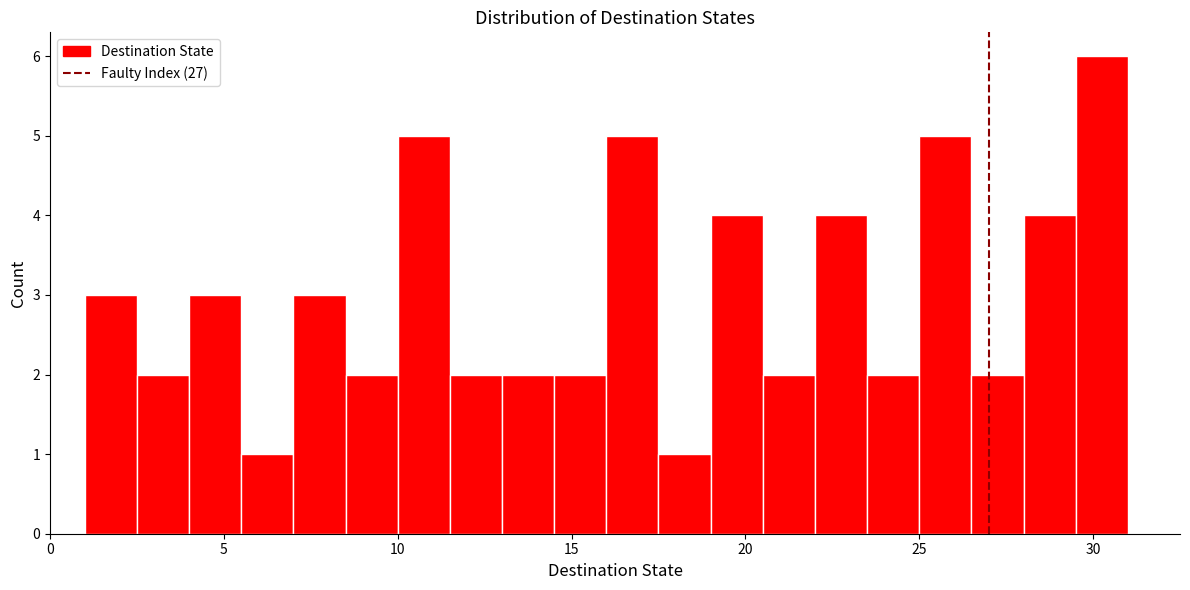

Read against the x-axis, roughly where is the centre of the tallest bar?

30.5